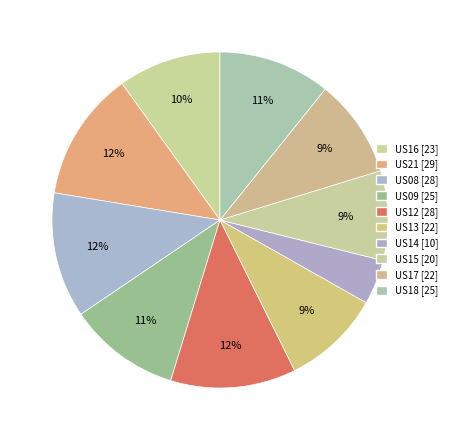

Combined, do US13 and US15 account for over 50%?

No